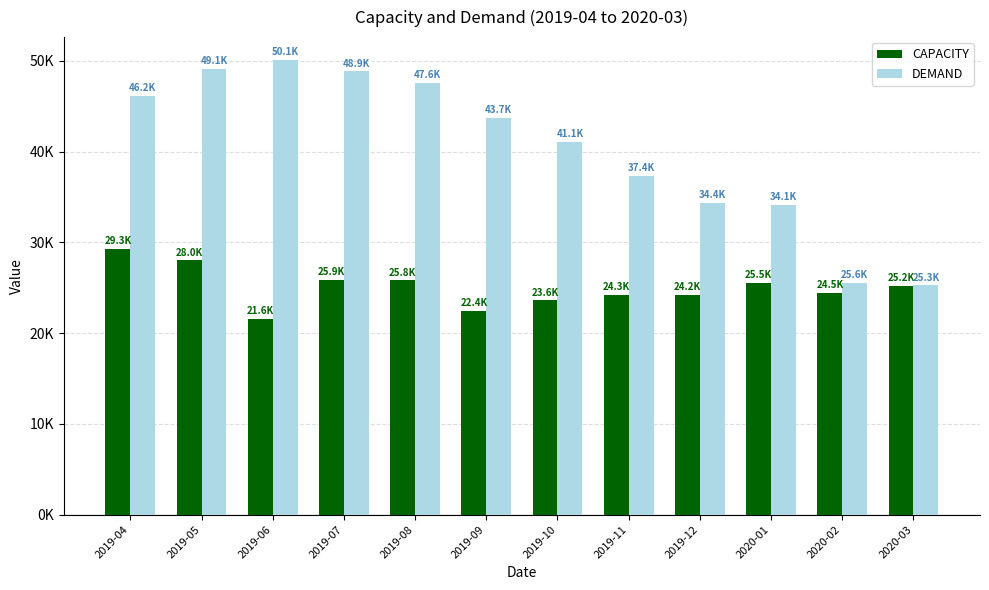

What is the total value across all series at 2019-09?

66124